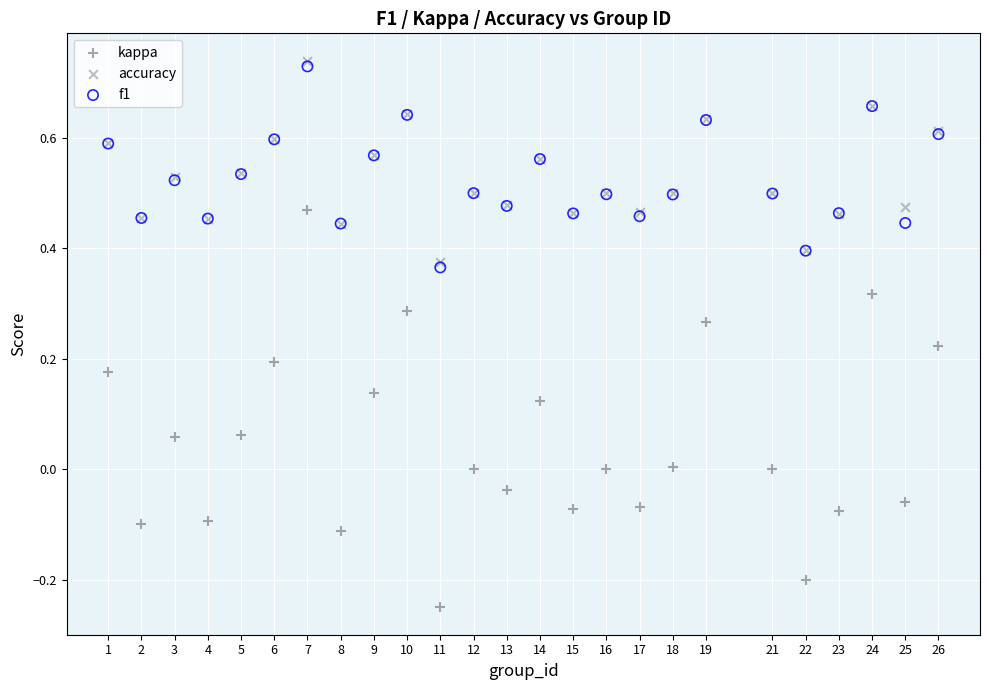

Which series reaches the maximum Y coordinate?

accuracy